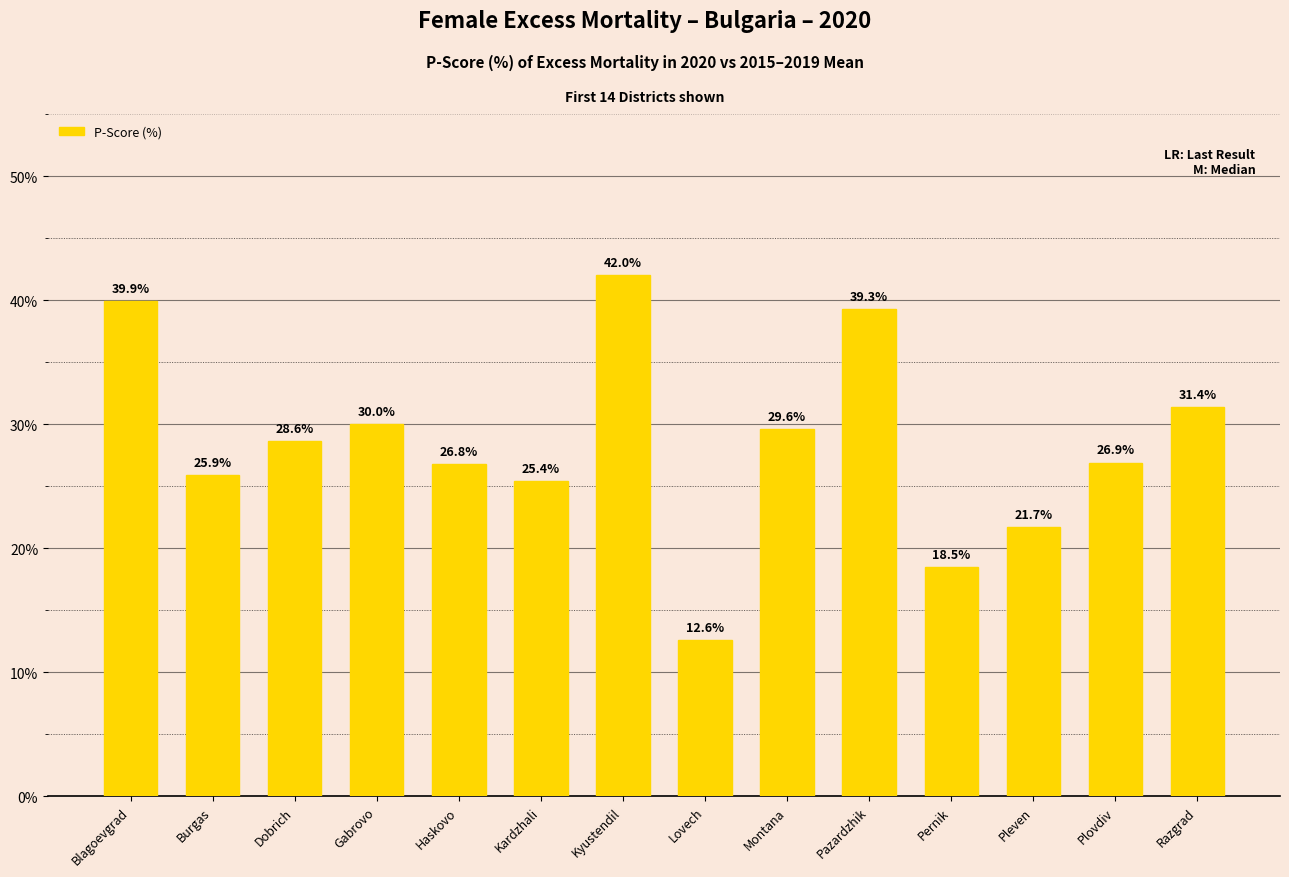

What is the maximum value shown in the chart?

42.0